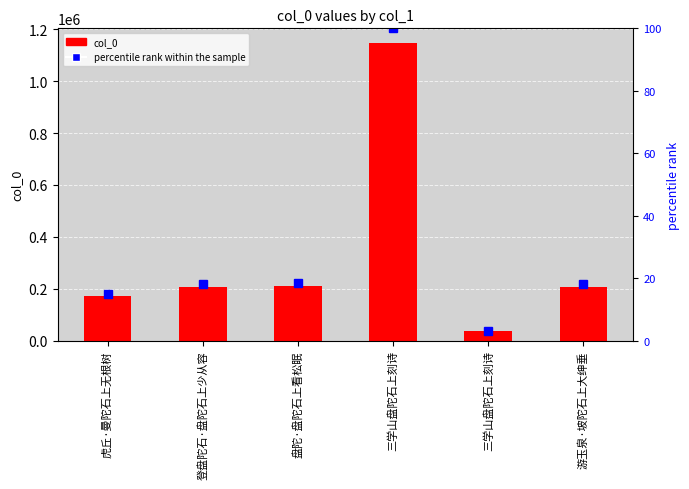

Is the value of col_0 at 登盘陀石·盘陀石上少从容 greater than the value of percentile rank within the sample at 三学山盘陀石上刻诗?

Yes